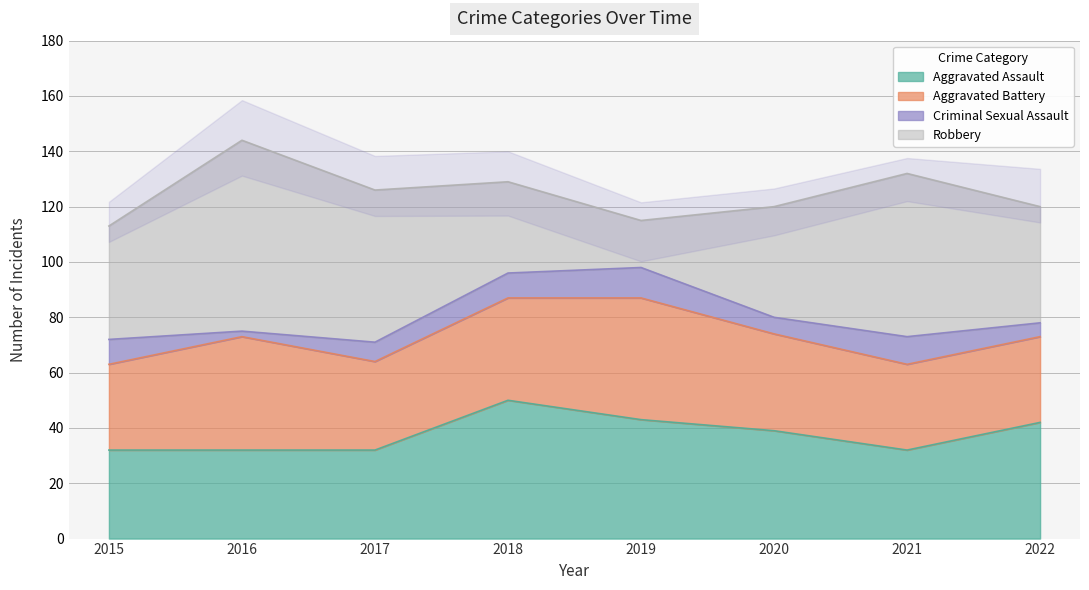

True or false: Aggravated Assault has more than 0 points higher than both neighbors.

True